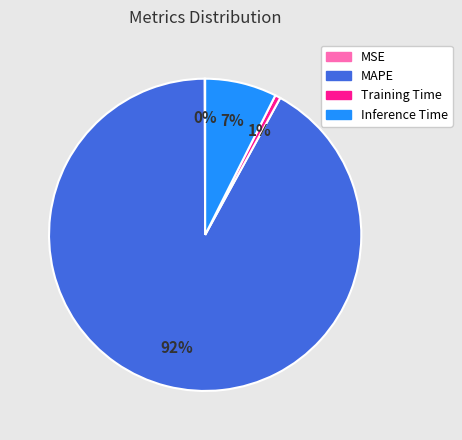

Is Training Time the majority of the pie?

No